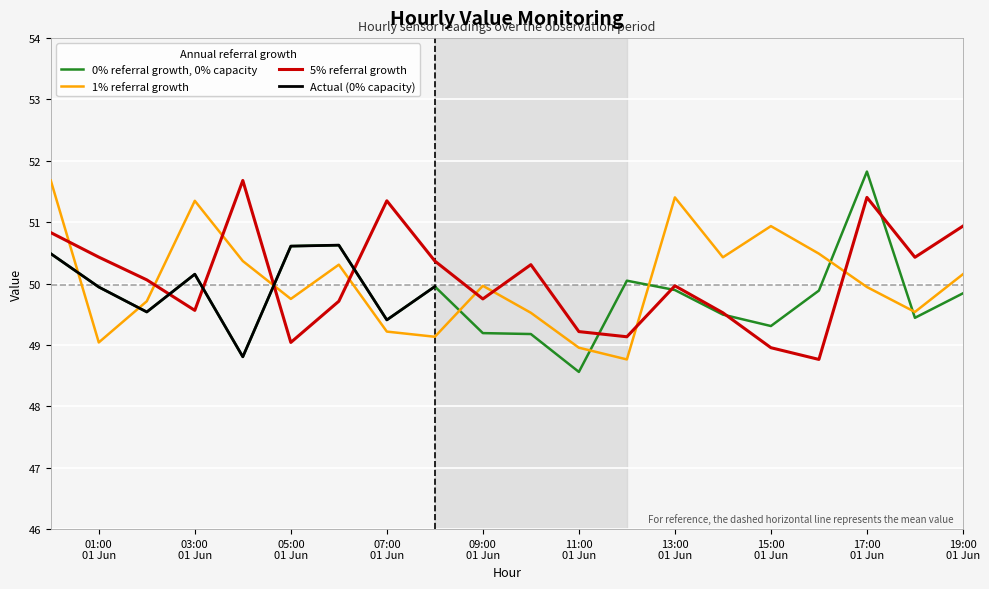

What is the highest value of the 0% referral growth, 0% capacity series?

51.8